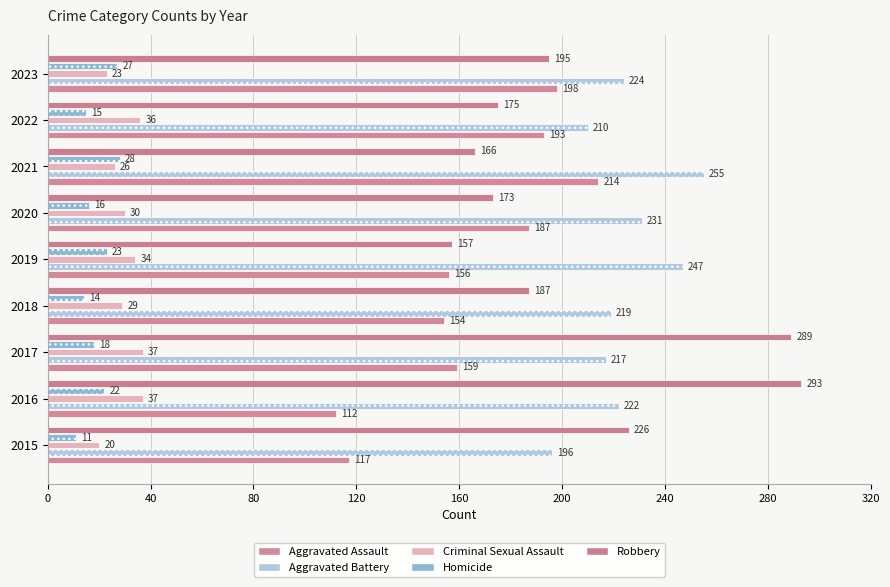

Where is Criminal Sexual Assault nearest to the value 28?

2018